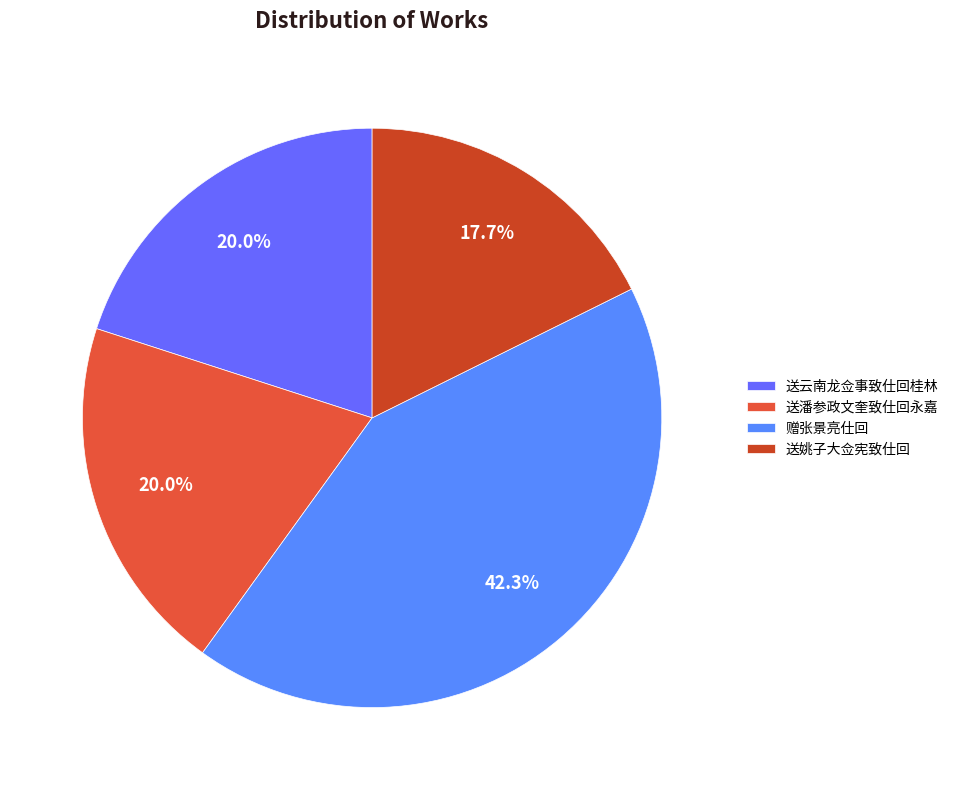

Combined, what portion of the pie is 送姚子大佥宪致仕回 and 送云南龙佥事致仕回桂林?

37.7%